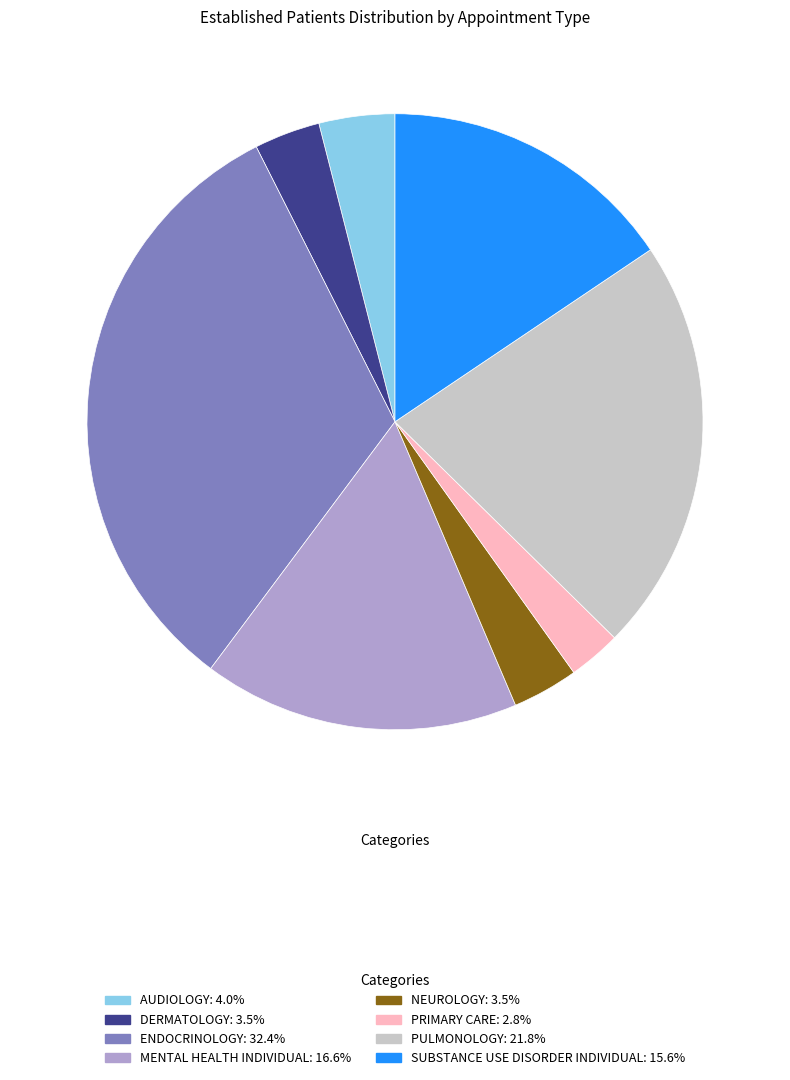

Which slice is the smallest?

PRIMARY CARE